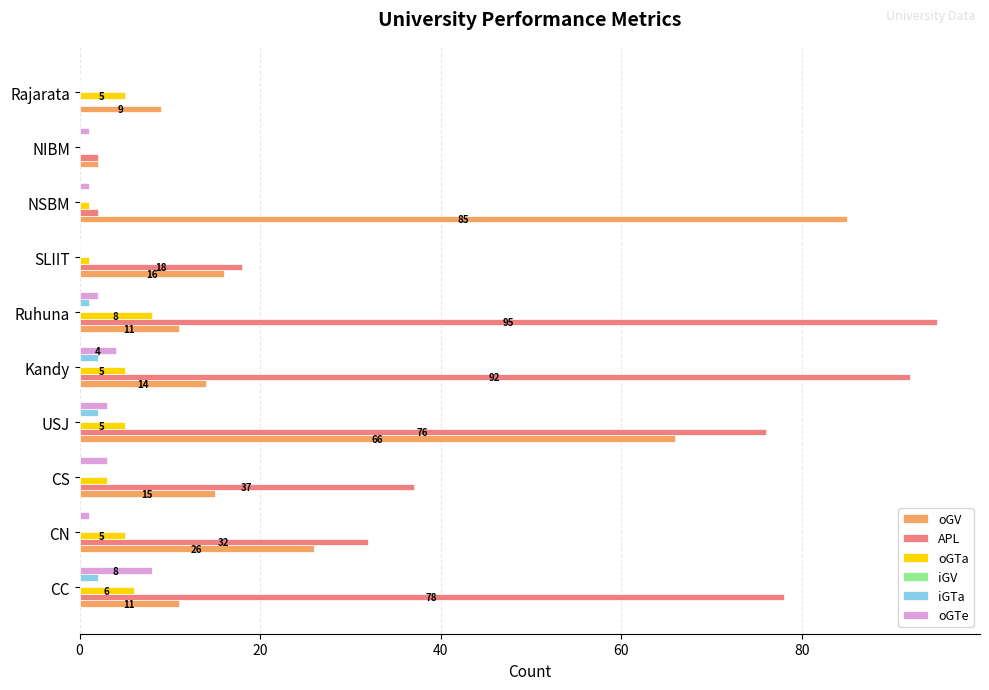

The value of oGTe at Rajarata is 3. True or false?

False